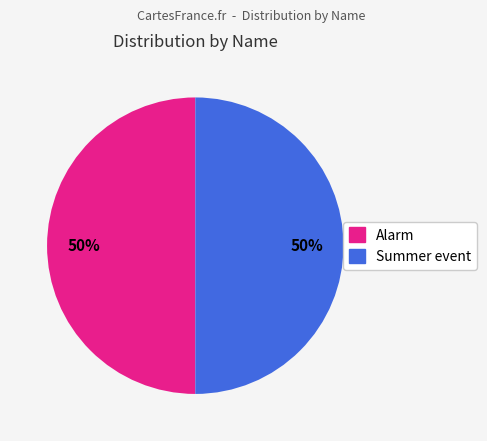

Count the number of slices in the pie.

2